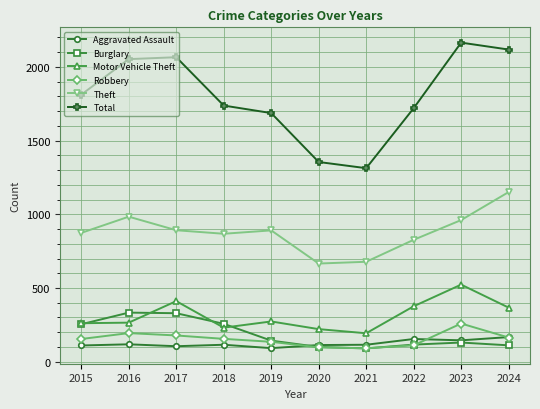

What is the difference between the Theft values at 2019 and 2018?

23